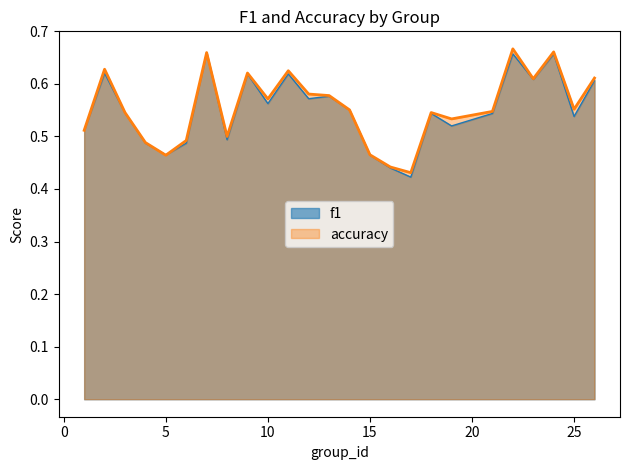

What is the sum of all accuracy values?

13.9